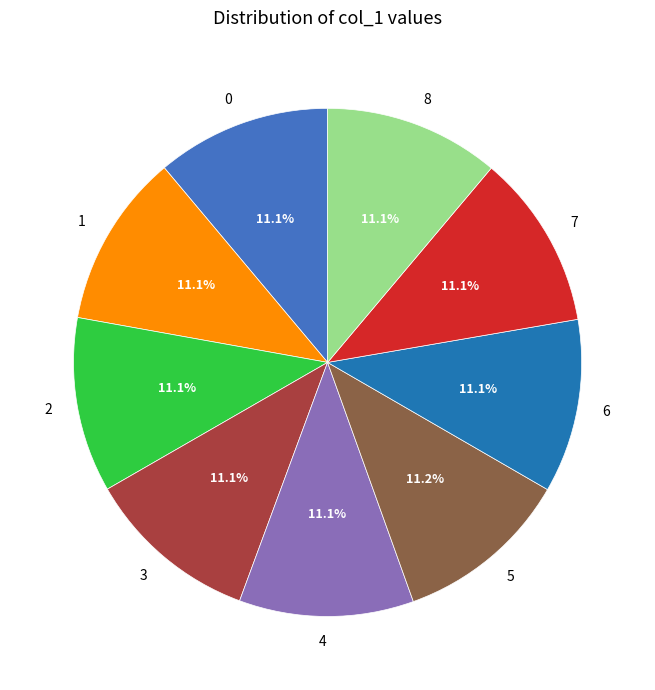

Does 0 account for over 50% of the chart?

No